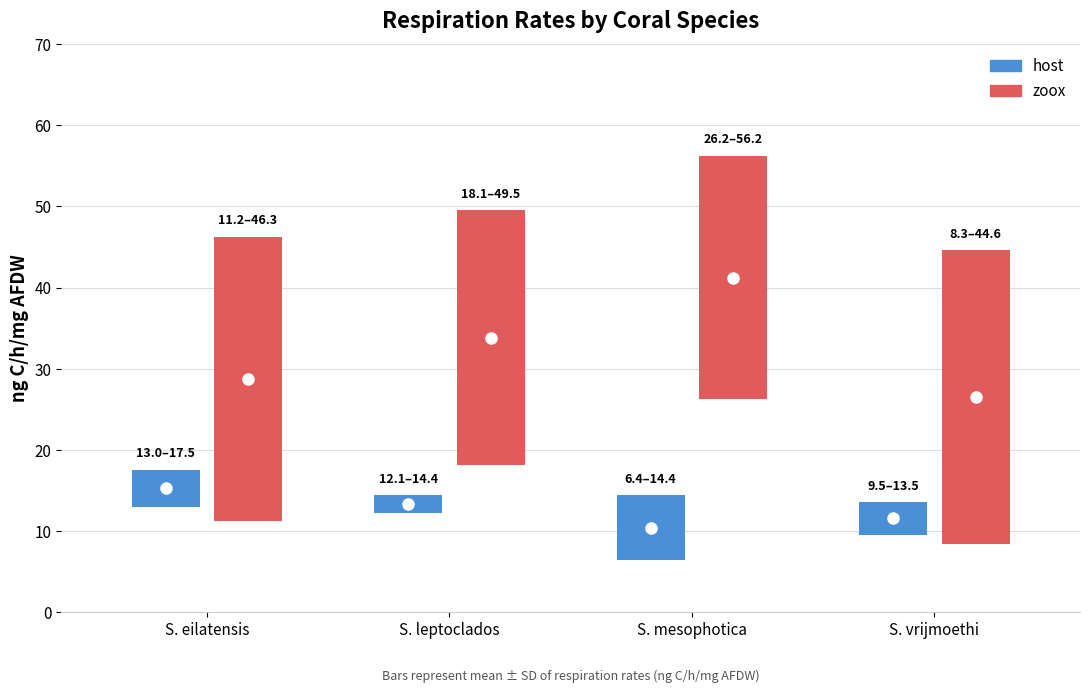

What is the difference between the second highest and second lowest values in the host series?

1.7